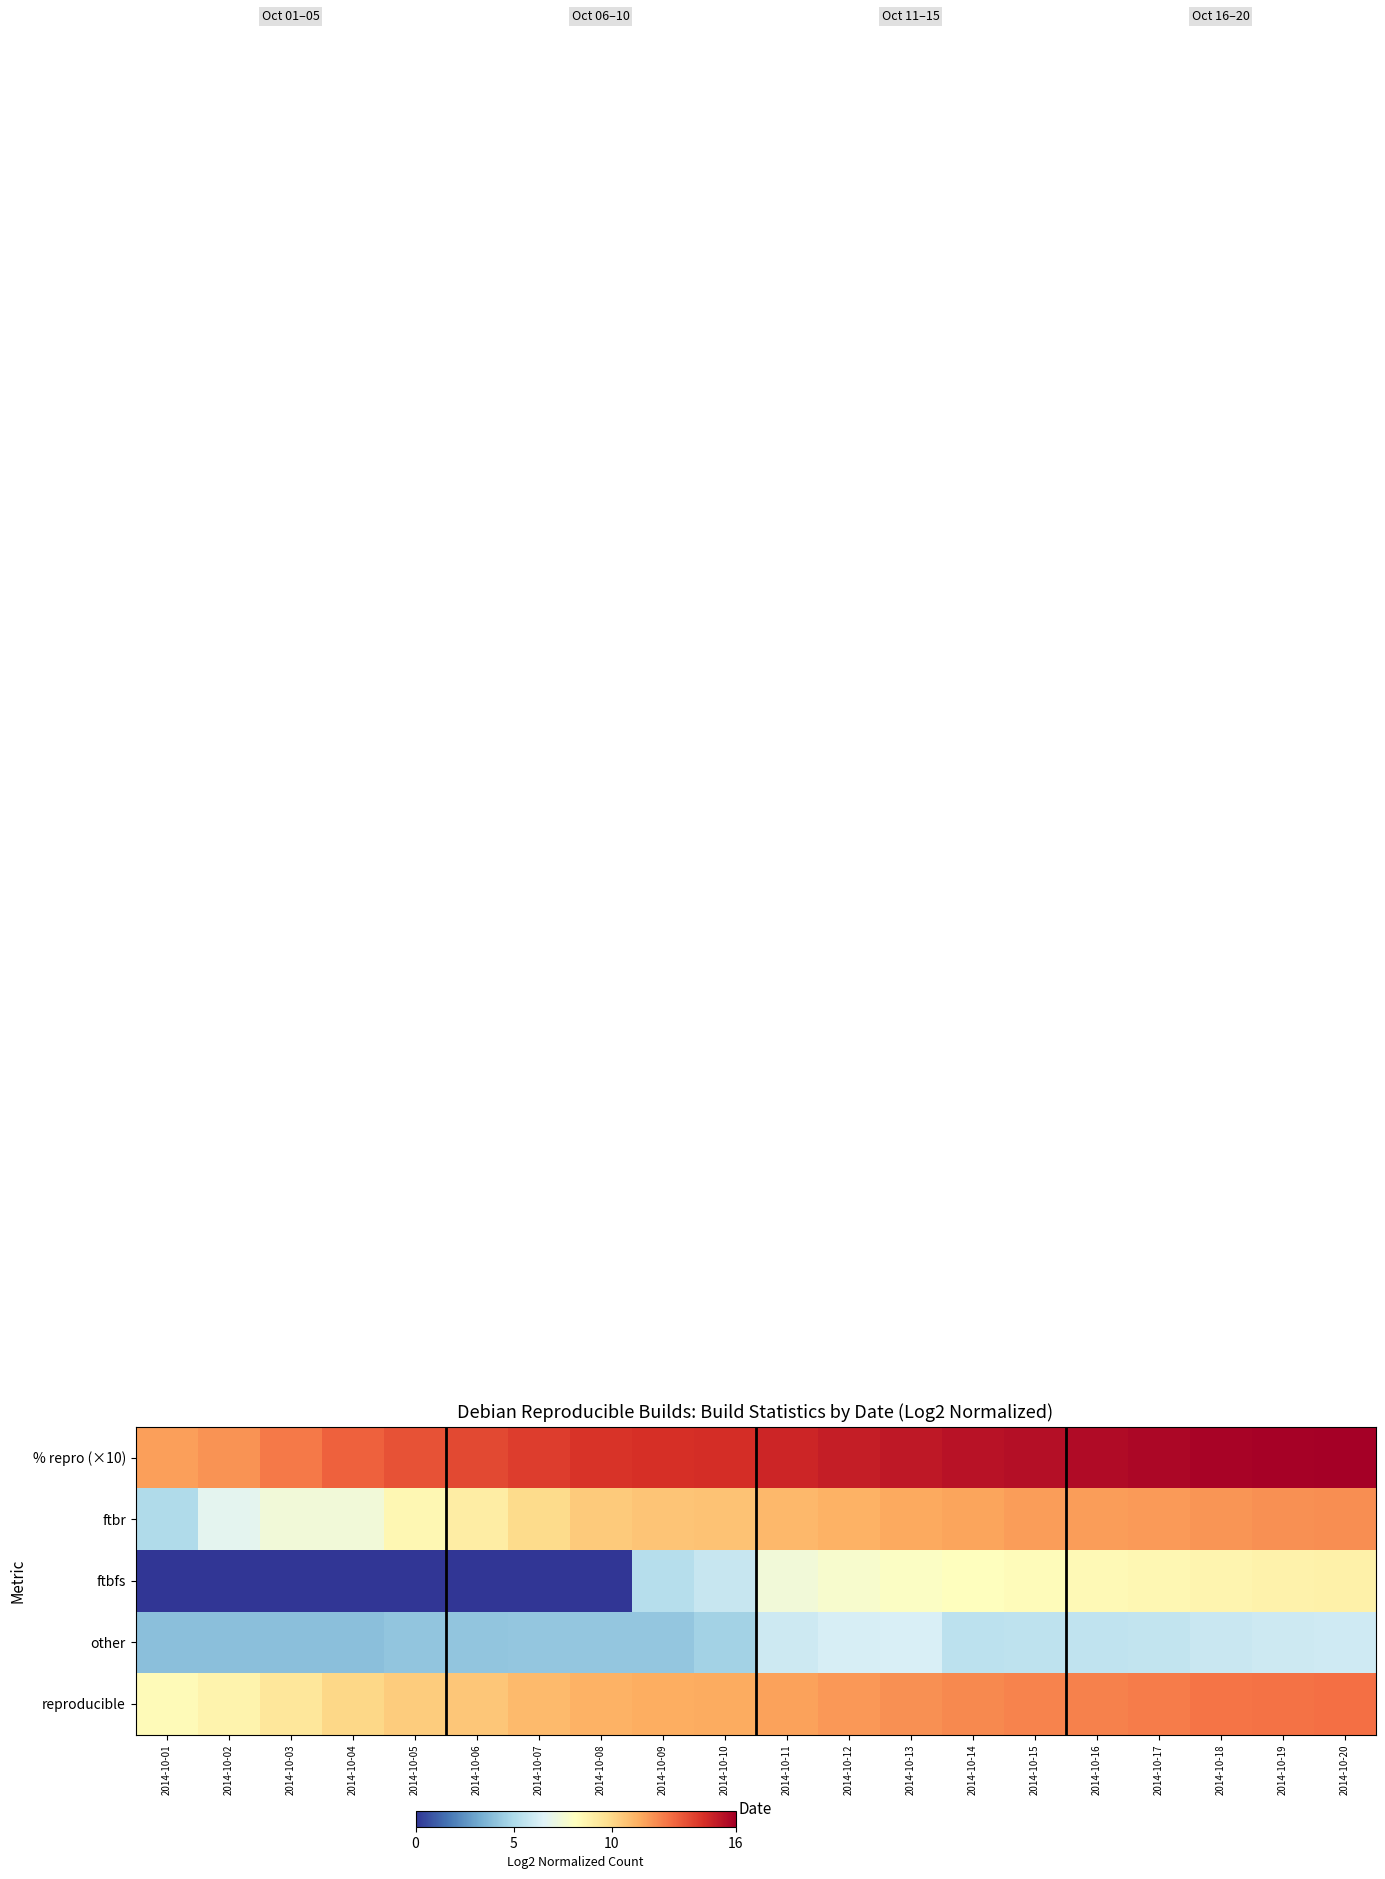

Between 2014-10-09 and 2014-10-11, which is larger?

2014-10-11